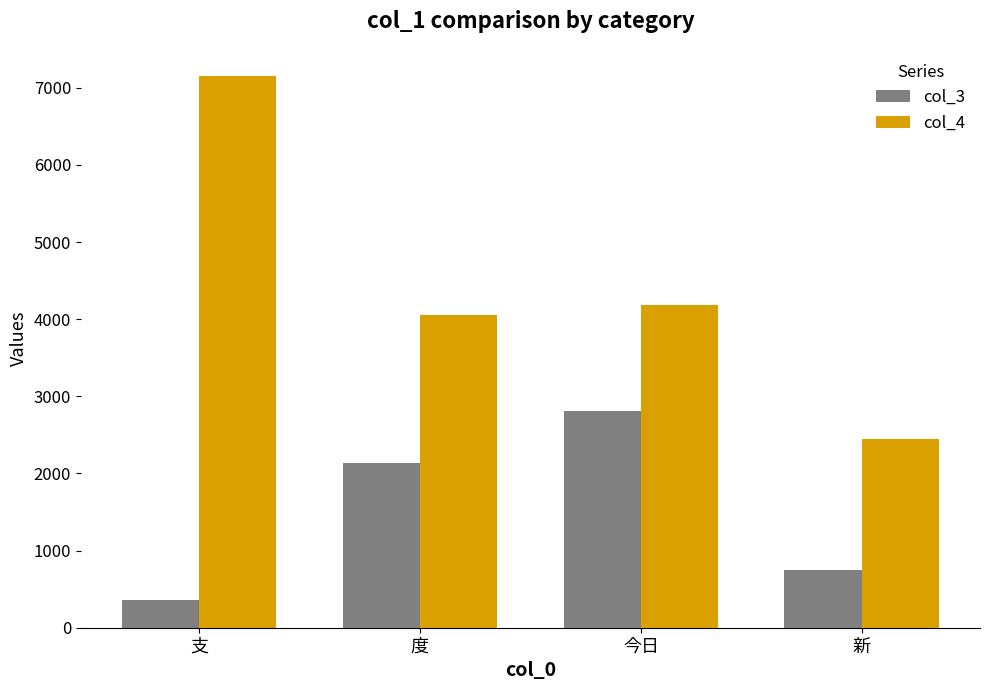

What is the label of the 1st bar from the right?

新